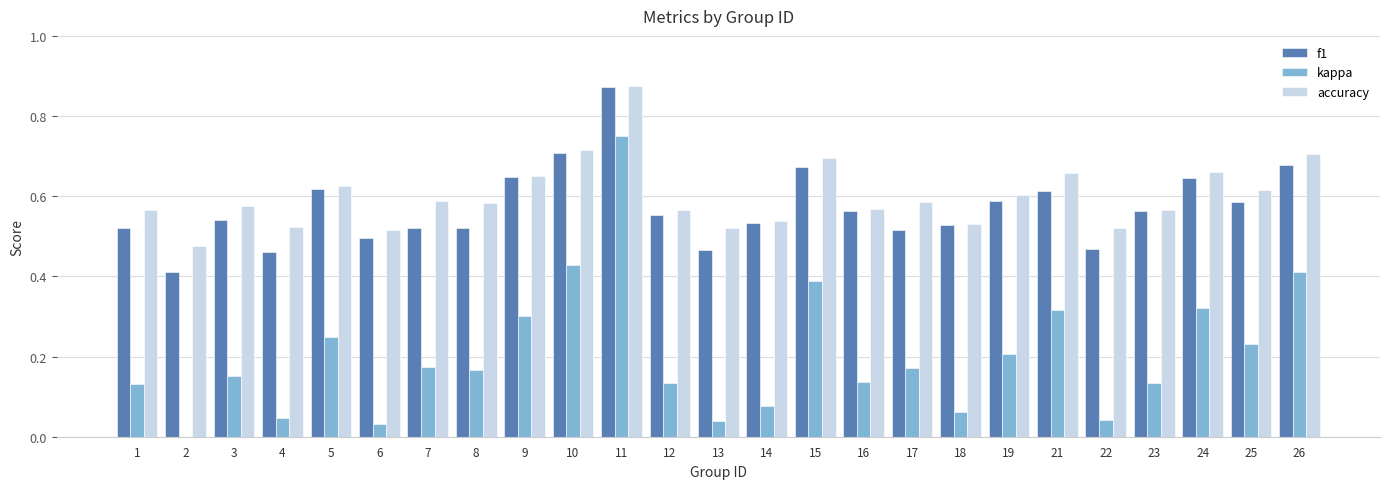

What is the total value across all series at 24?

1.6